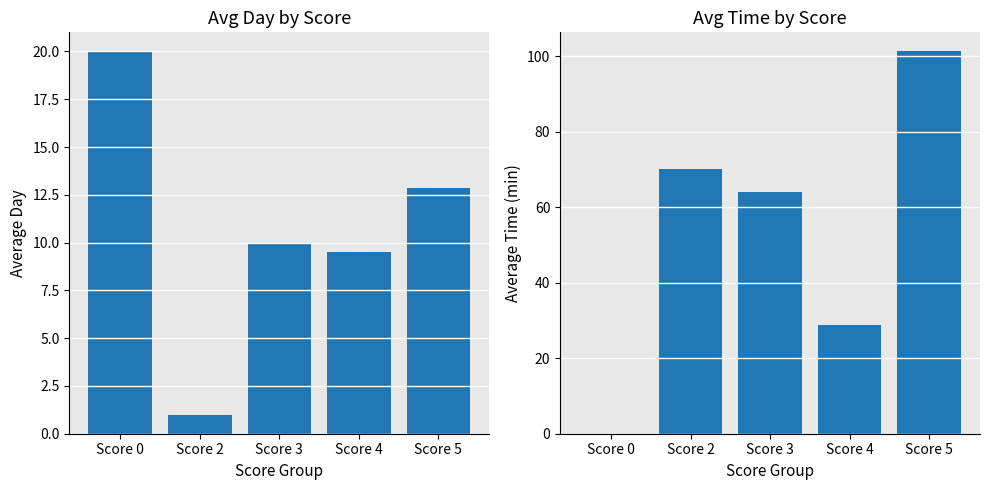

At which category is the sum across all series the highest?

Score 5